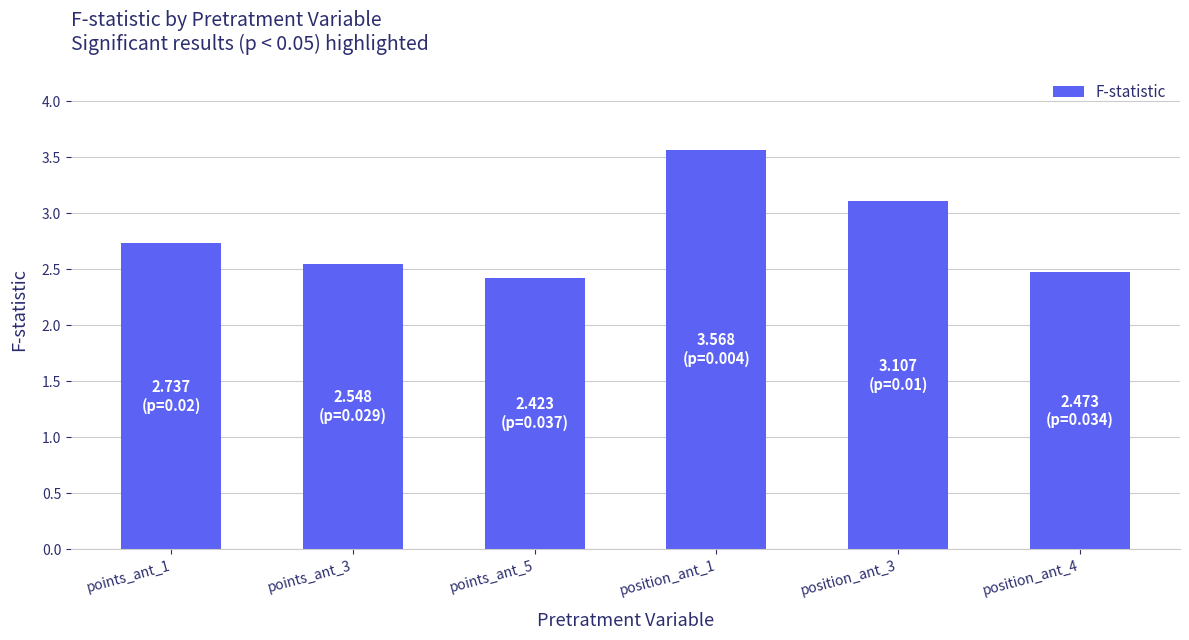

Are the bars horizontal?

No